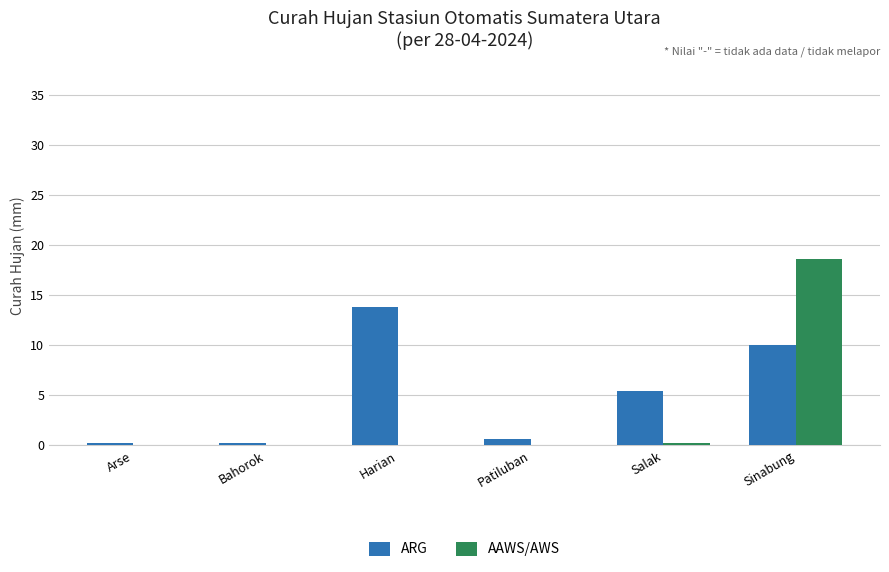

Between Bahorok and Harian, which series saw the biggest shift?

ARG